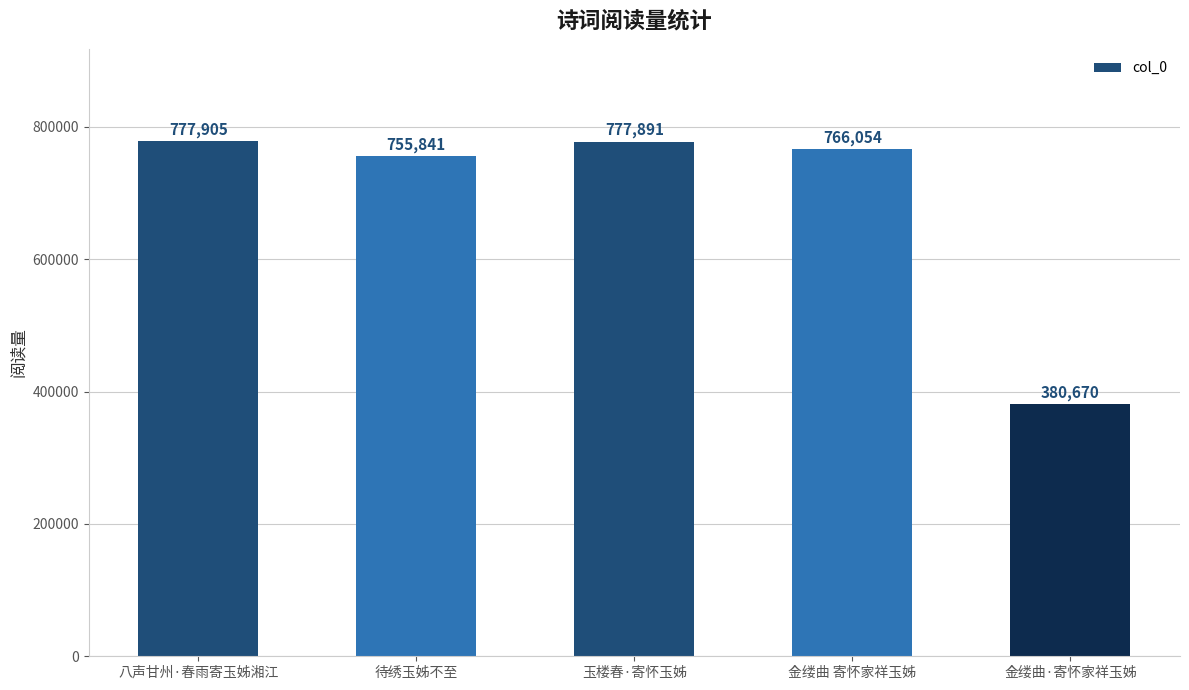

What position from the right is 待绣玉姊不至?

4